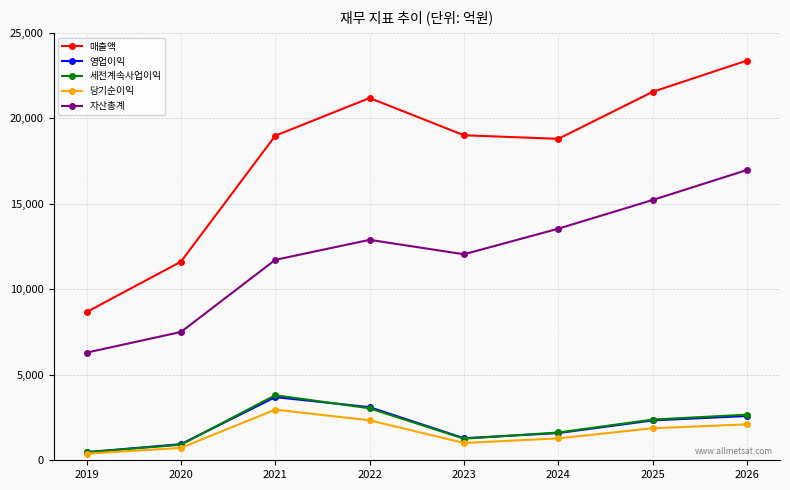

True or false: 영업이익 and 자산총계 cross at least once.

False